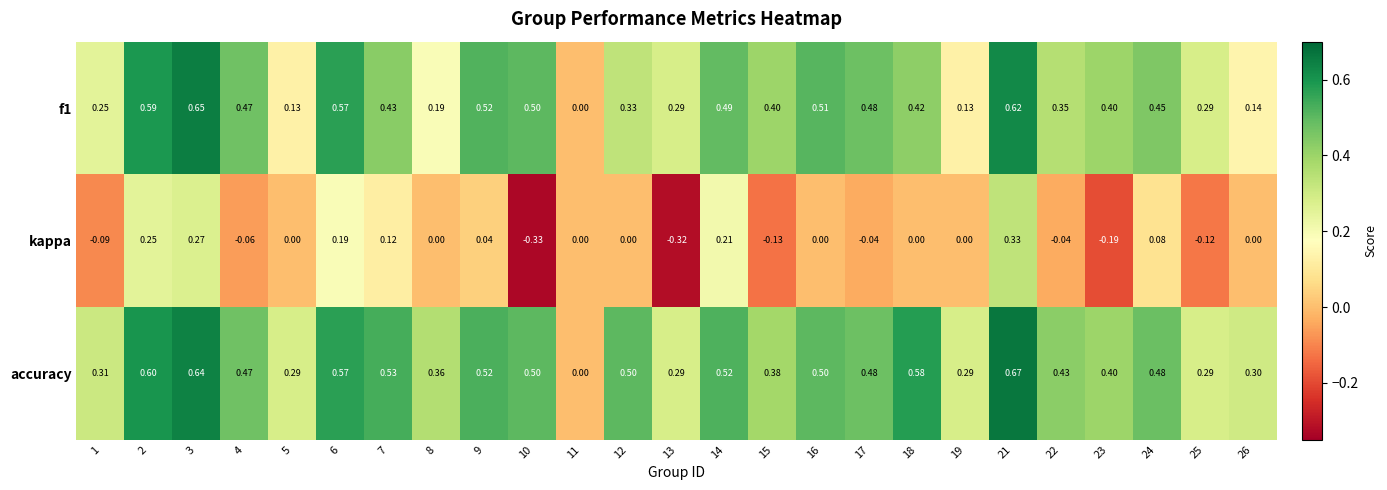

Which series has the widest spread of values?

accuracy